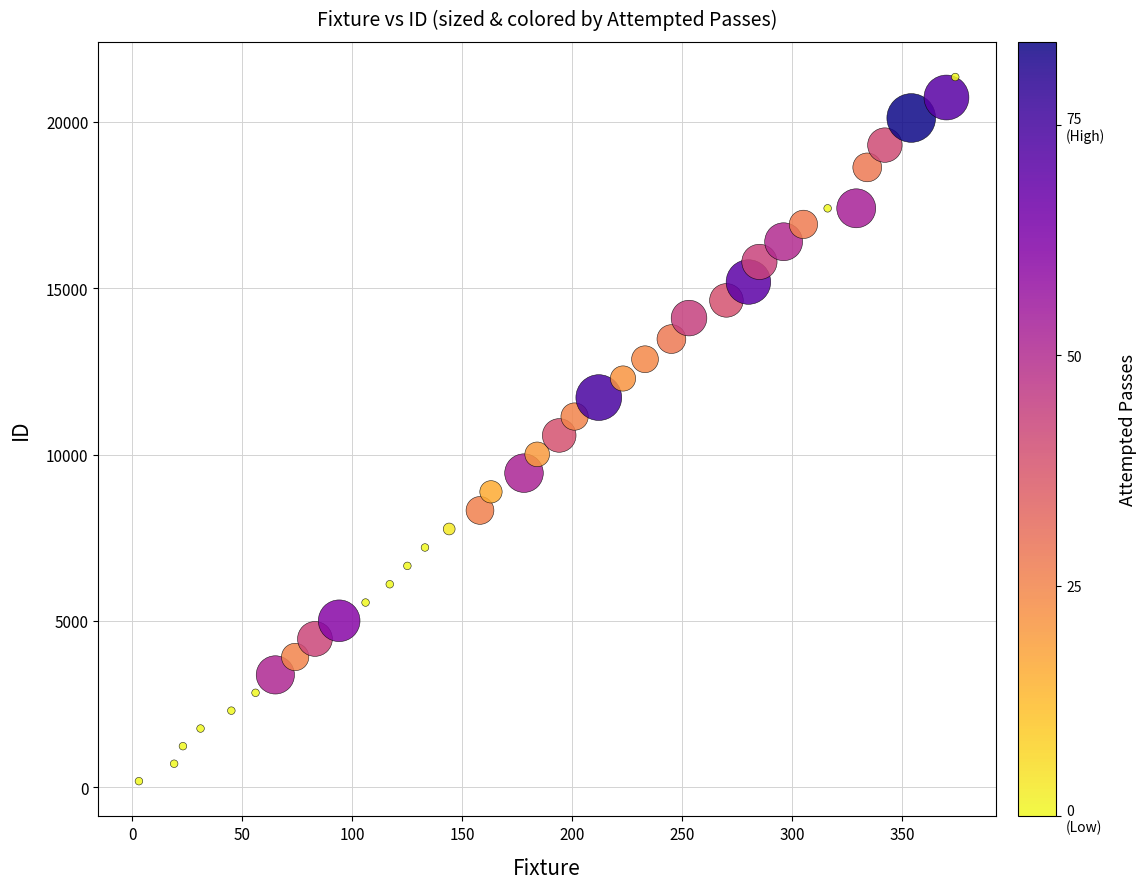

What is the range of X values (max minus min)?

371